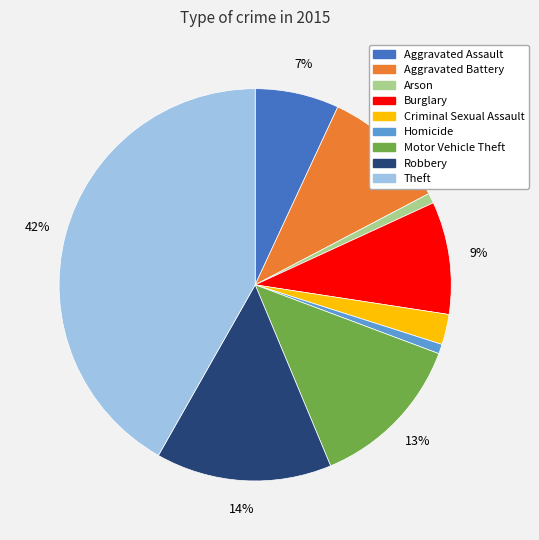

Combined, do Burglary and Arson account for over 50%?

No